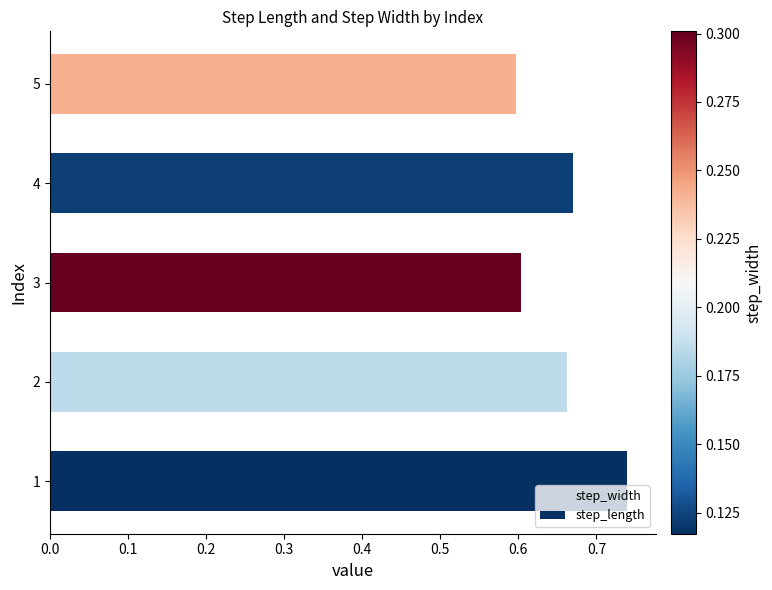

The value at 1 is 1.3. True or false?

False